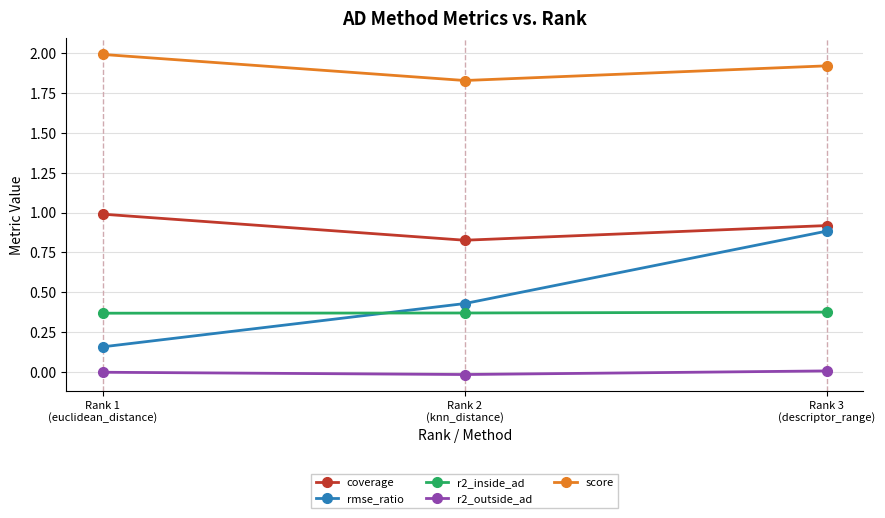

At Rank 3
(descriptor_range), list the series in order from largest to smallest.

score, coverage, rmse_ratio, r2_inside_ad, r2_outside_ad